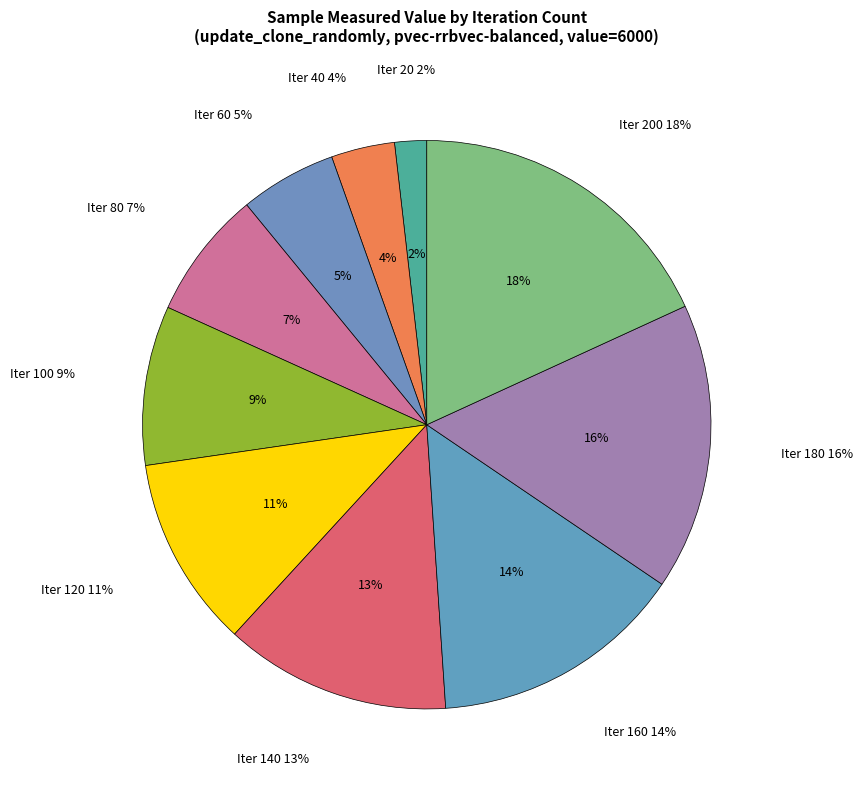

Combined, do 40 and 200 account for over 50%?

No